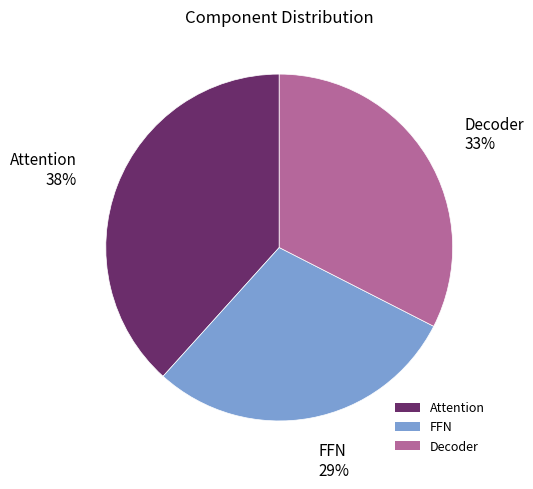

To the nearest percent, what percentage of the pie is Decoder?

33%